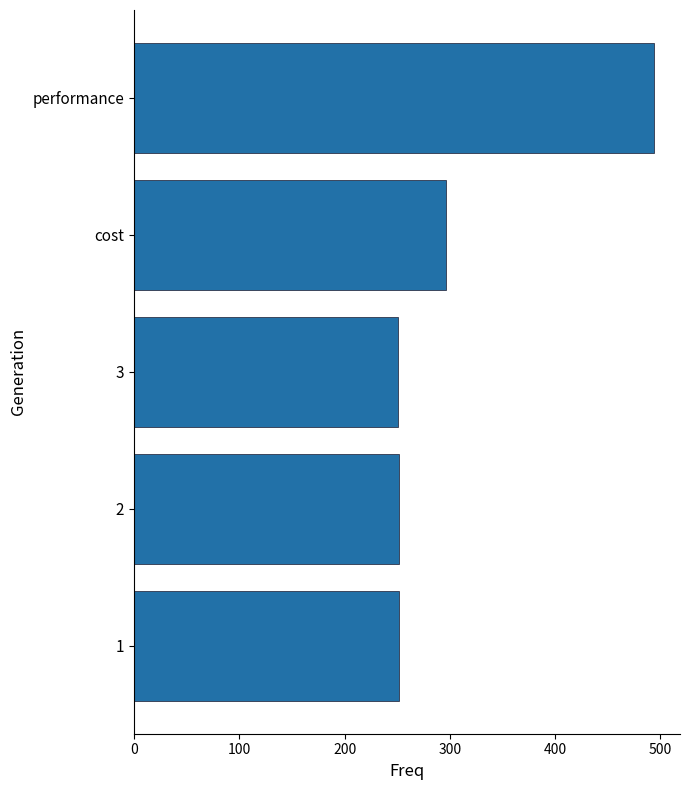

What is the greatest value displayed?

493.9